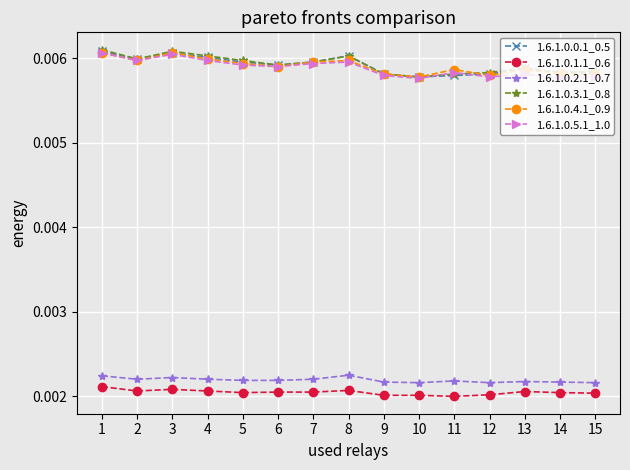

How many lines are shown in the chart?

6